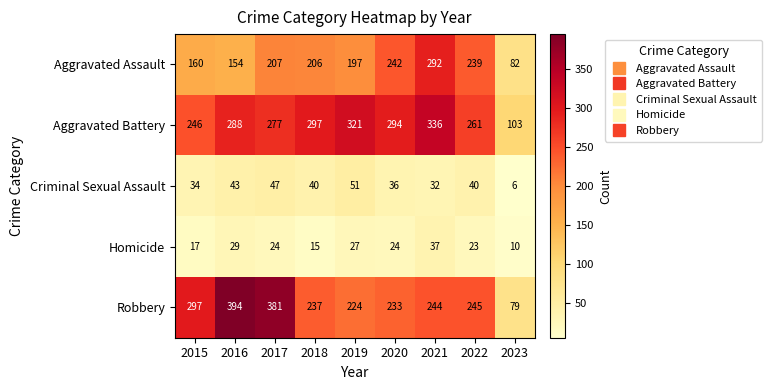

What is the minimum value shown in the chart?

6